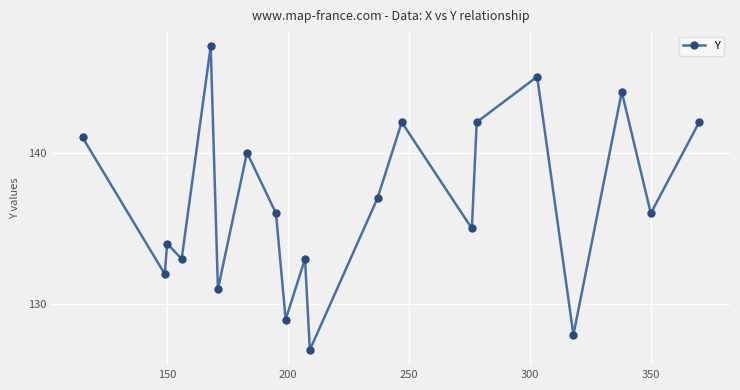

Reading left to right, list all the values displayed in this chart.

141	132	134	133	147	131	140	136	129	133	127	137	142	135	142	145	128	144	136	142